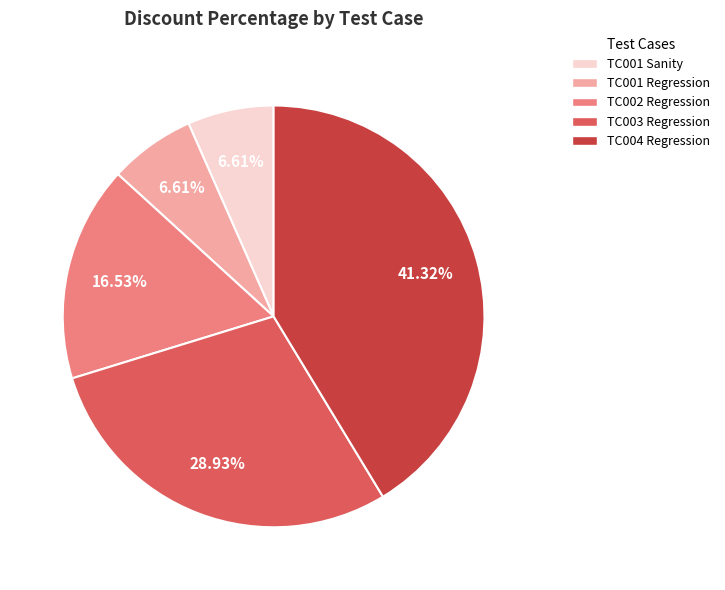

Is there any slice that represents more than half of the pie?

No